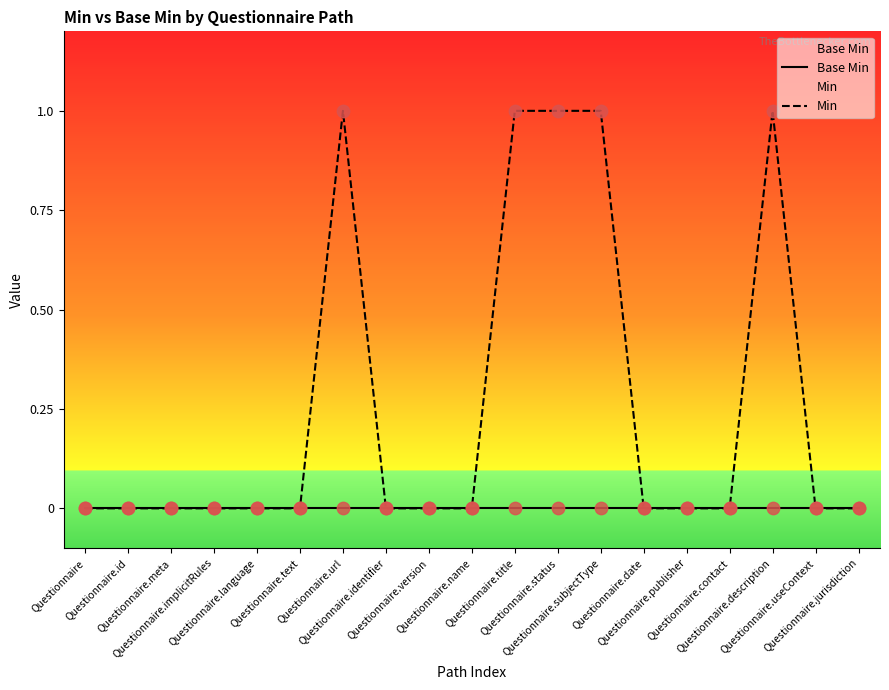

Which series has the largest Y range (max minus min)?

Min